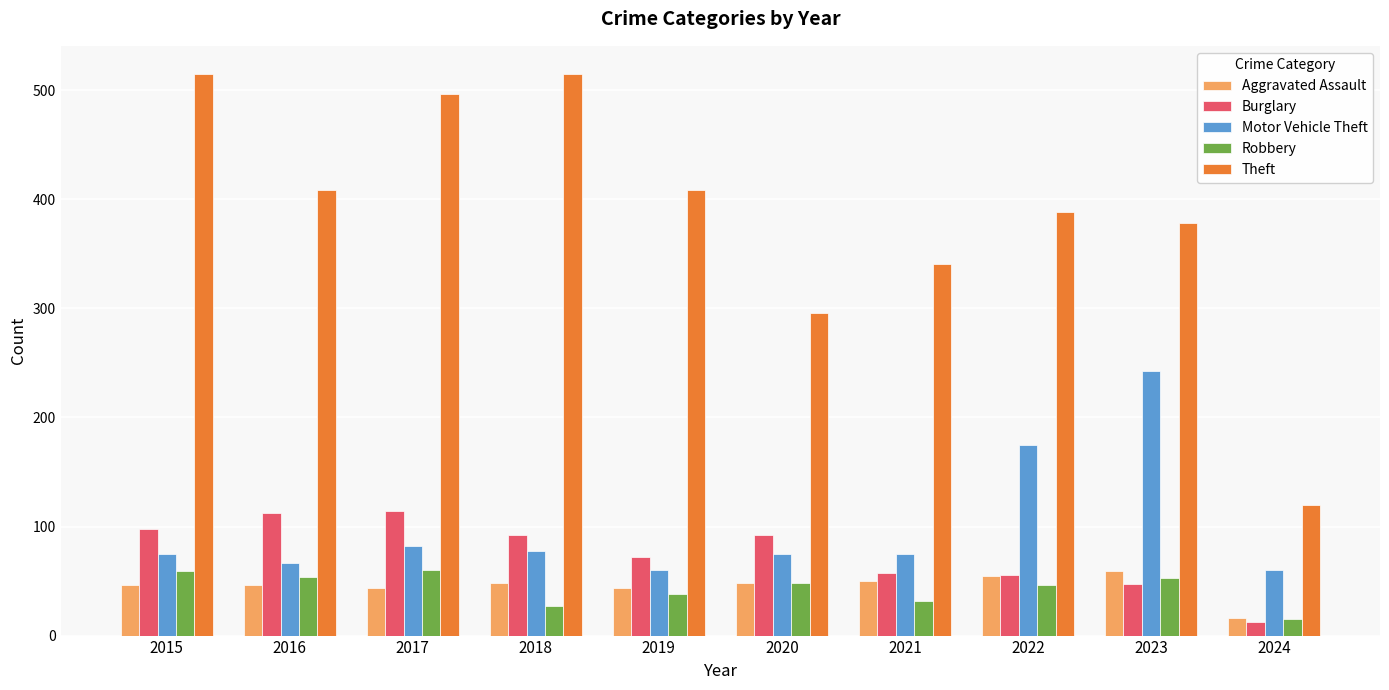

At how many categories does at least one series exceed 356?

7